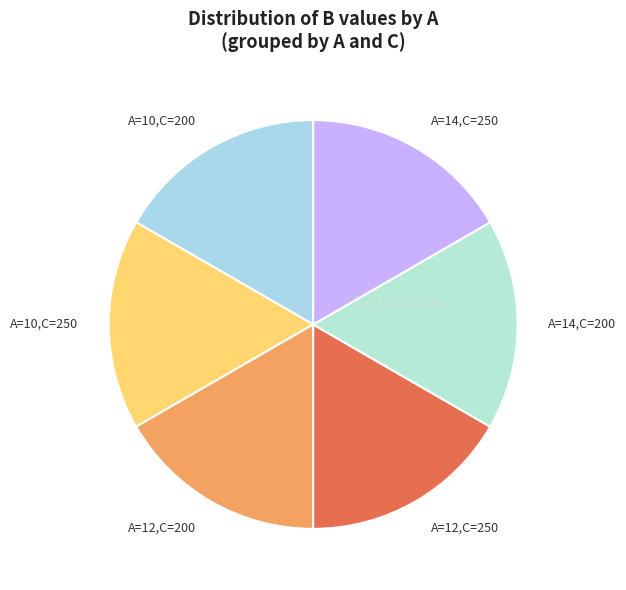

How many slices are in this pie chart?

6